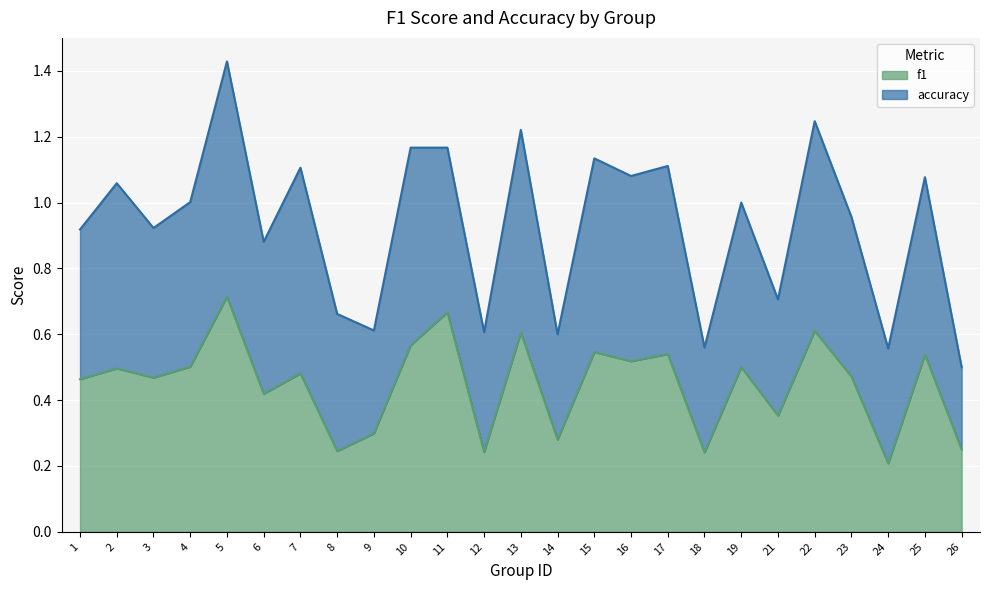

Reading left to right, transcribe all the data shown in this chart.

1=0.5	2=0.5	3=0.5	4=0.5	5=0.7	6=0.4	7=0.5	8=0.2	9=0.3	10=0.6	11=0.7	12=0.2	13=0.6	14=0.3	15=0.5	16=0.5	17=0.5	18=0.2	19=0.5	21=0.4	22=0.6	23=0.5	24=0.2	25=0.5	26=0.2